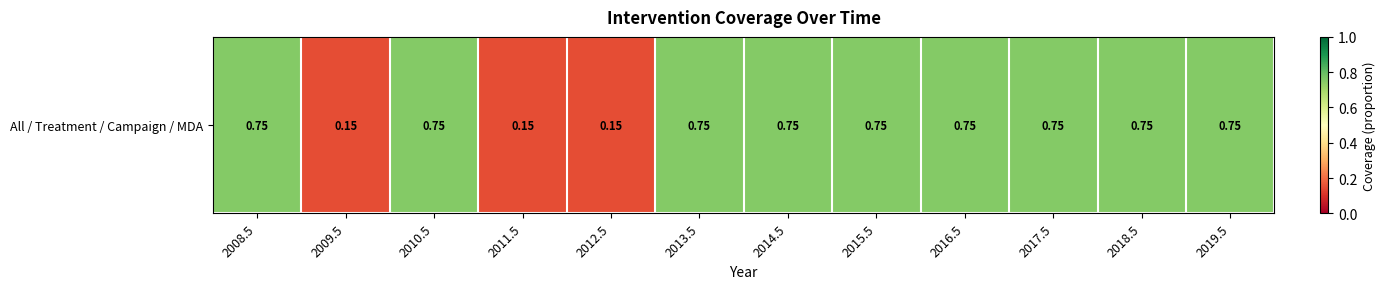

How many values are between 0 and 1?

12